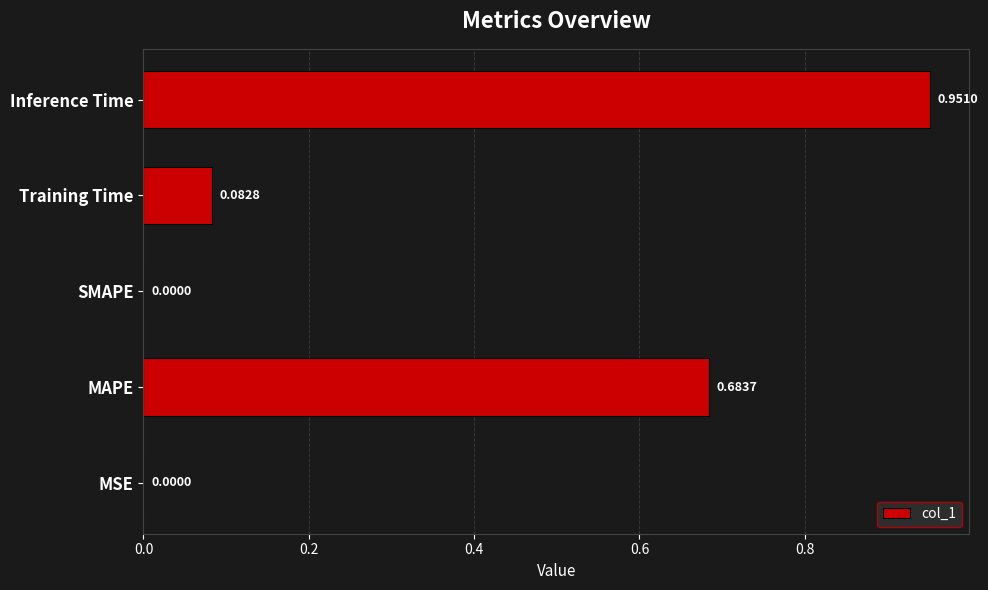

What is the change in value from Training Time to Inference Time?

+0.9